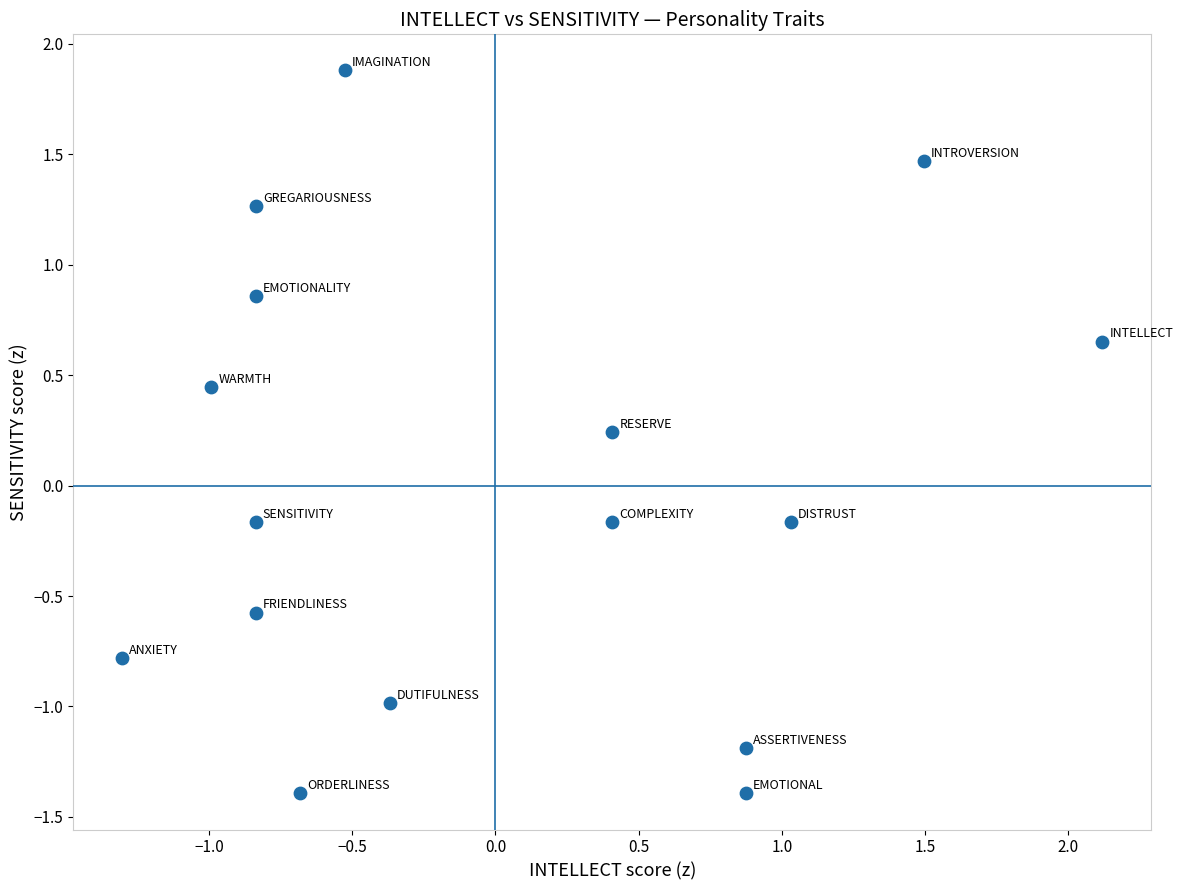

What is the range of X values (max minus min)?

3.4